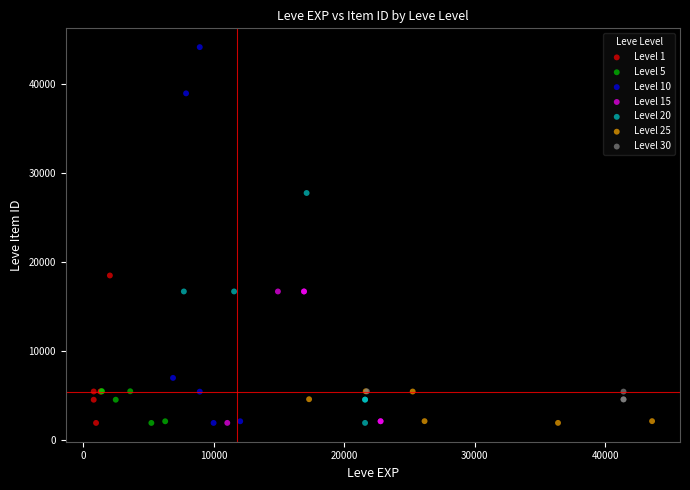

Which series contains the highest Y value?

Level 10